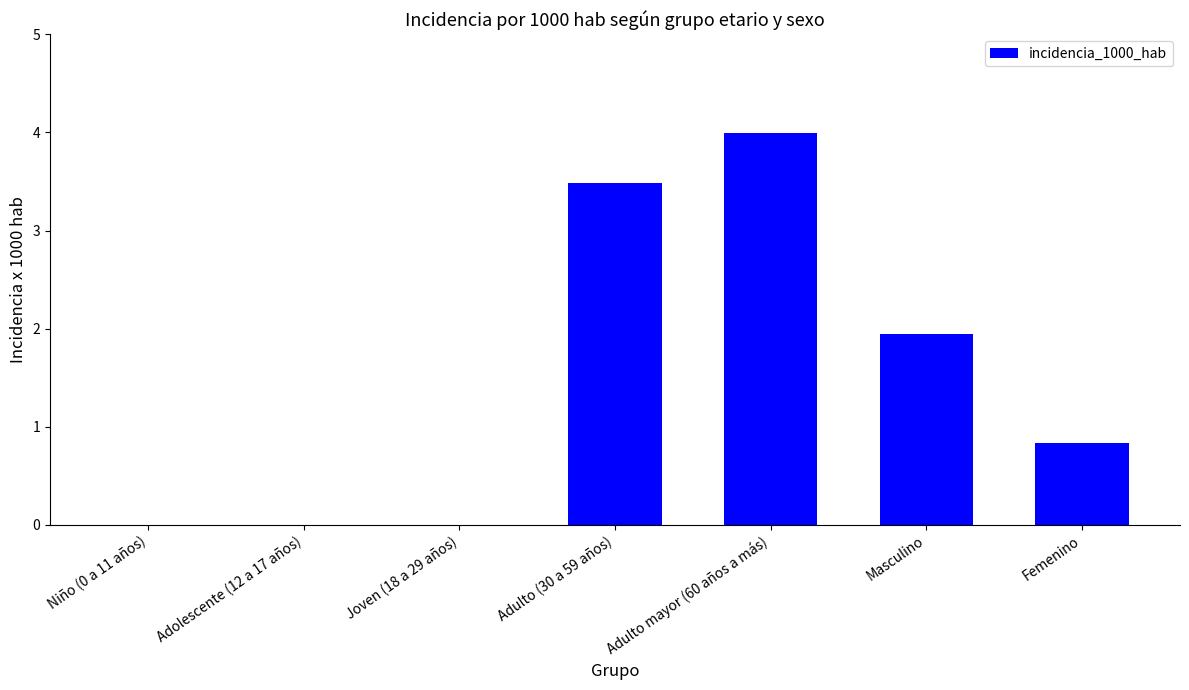

True or false: the data shows 2.5 at Joven (18 a 29 años).

False